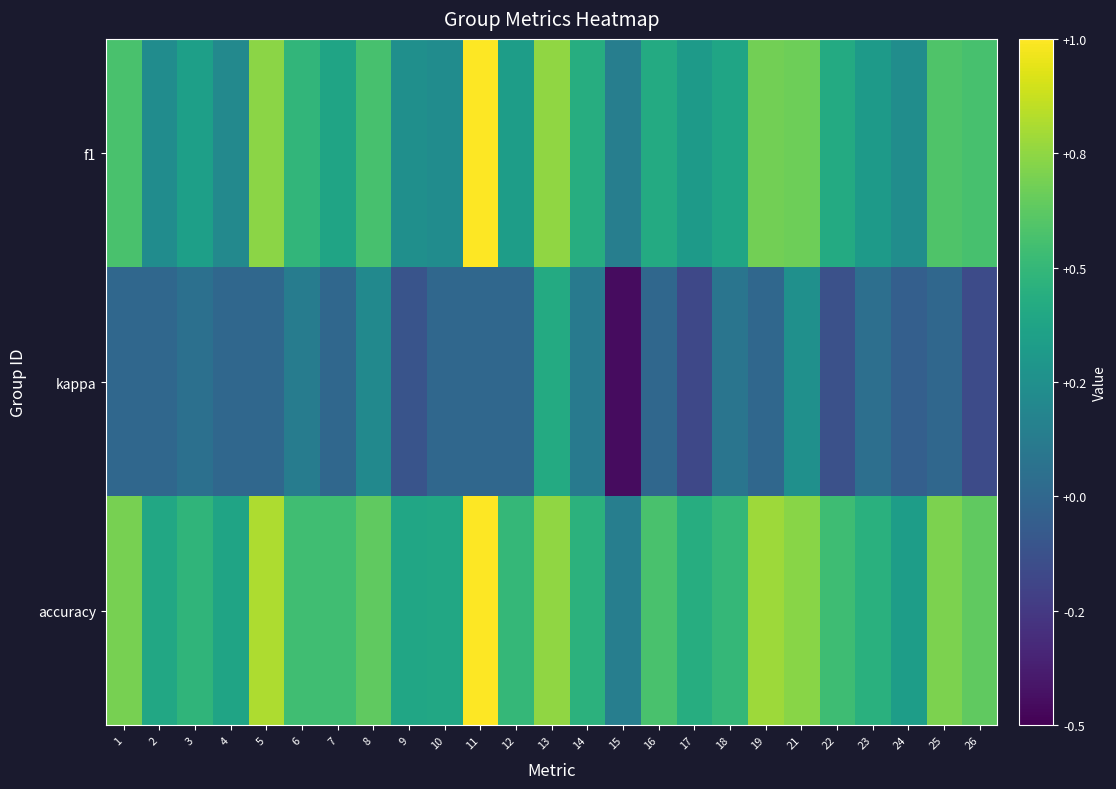

List the series in order of their overall mean, lowest first.

kappa, f1, accuracy